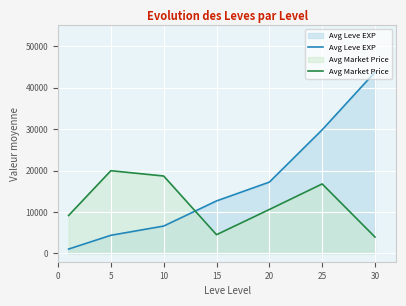

Which has a higher value, 25 or 5?

25